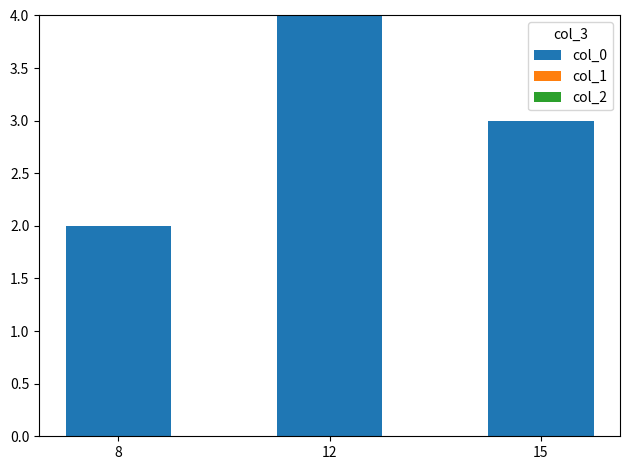

What is the change in value from 8 to 12?

+2